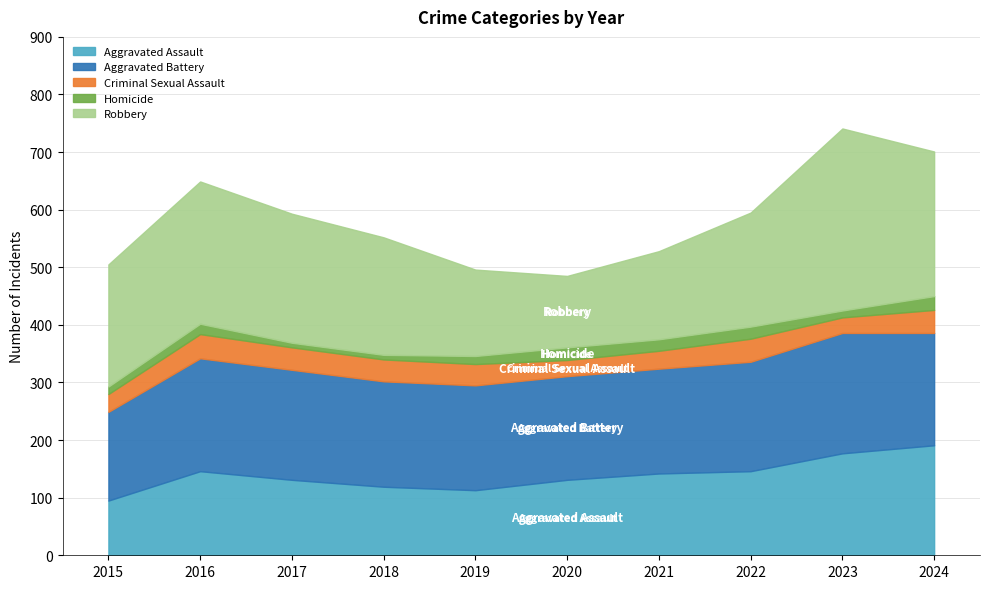

What is the value of the Aggravated Battery point at the 1st from the left?

154